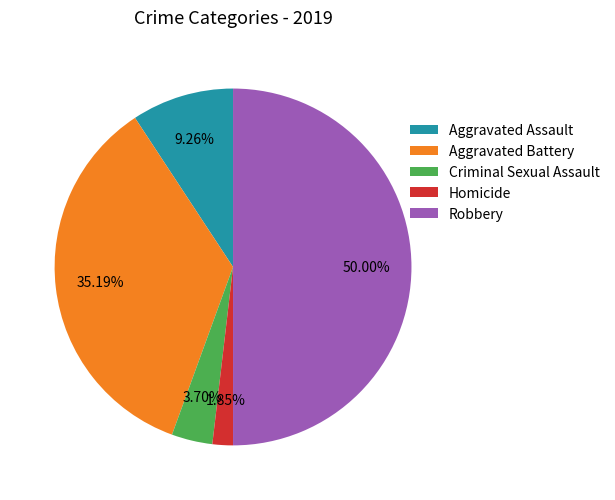

How many segments does this pie chart have?

5